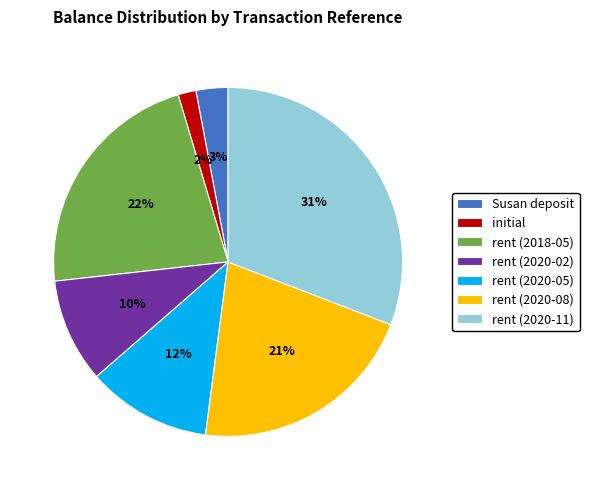

To the nearest percent, what is the difference between the rent (2020-08) and Susan deposit slice percentages?

18%